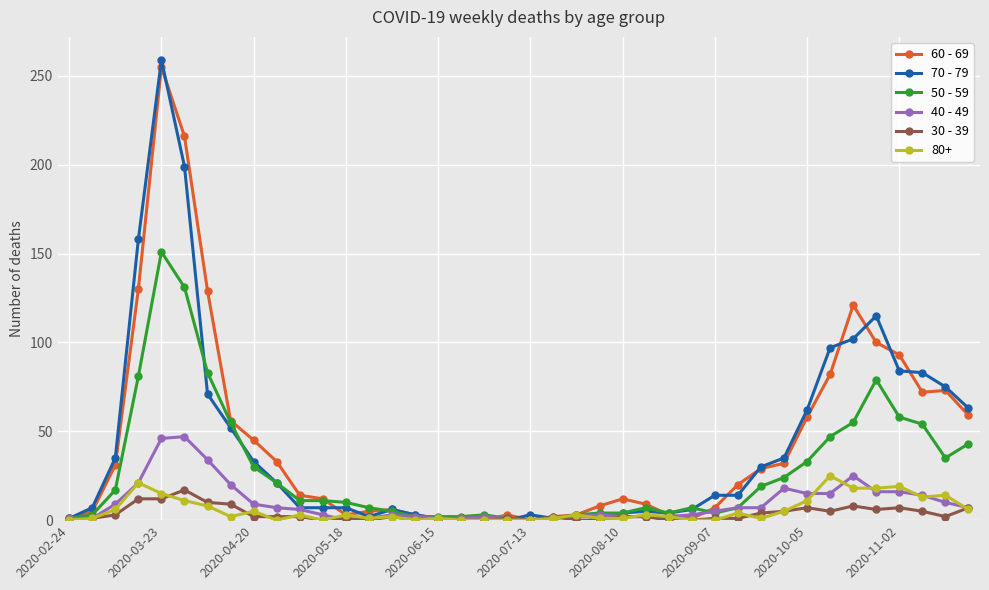

Which series has the widest spread of values?

70 - 79